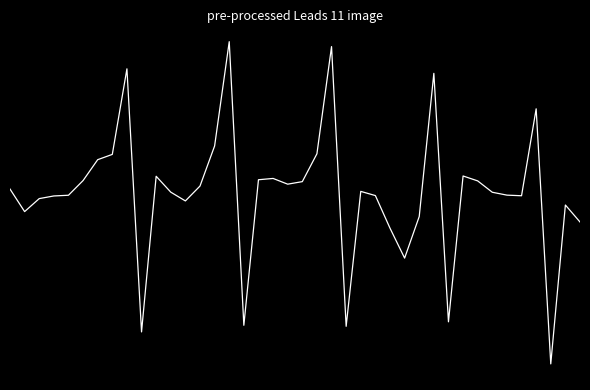

How many interior local peaks (higher than both neighbors) does the data have?

10